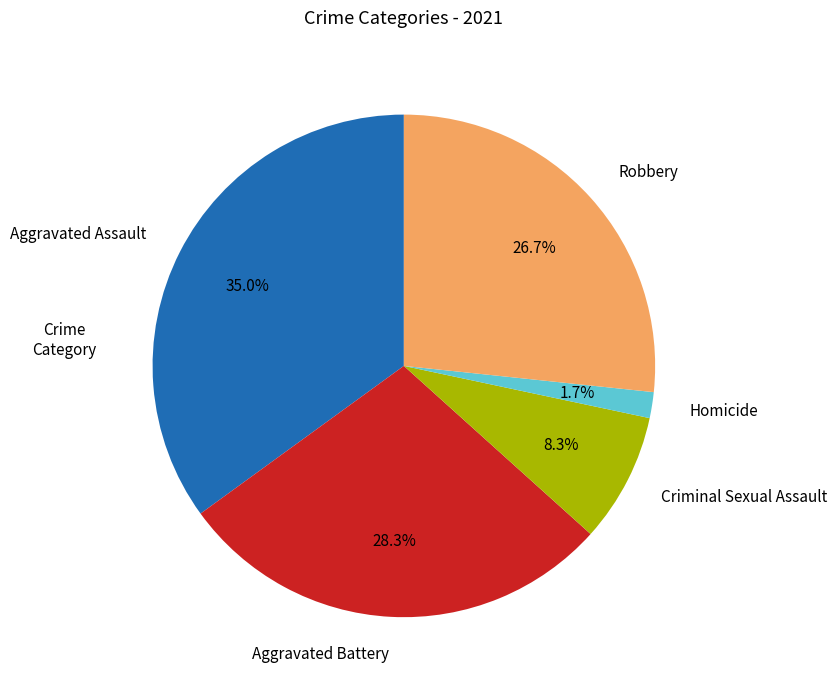

The Homicide slice represents 9% of the pie. True or false?

False